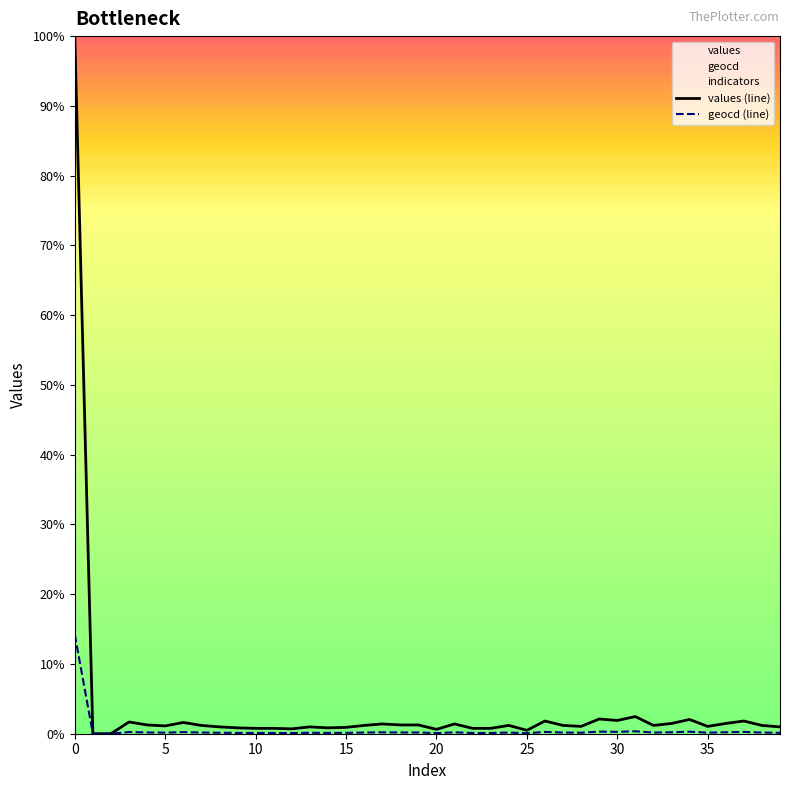

What is the label of the 30th point from the right?

10